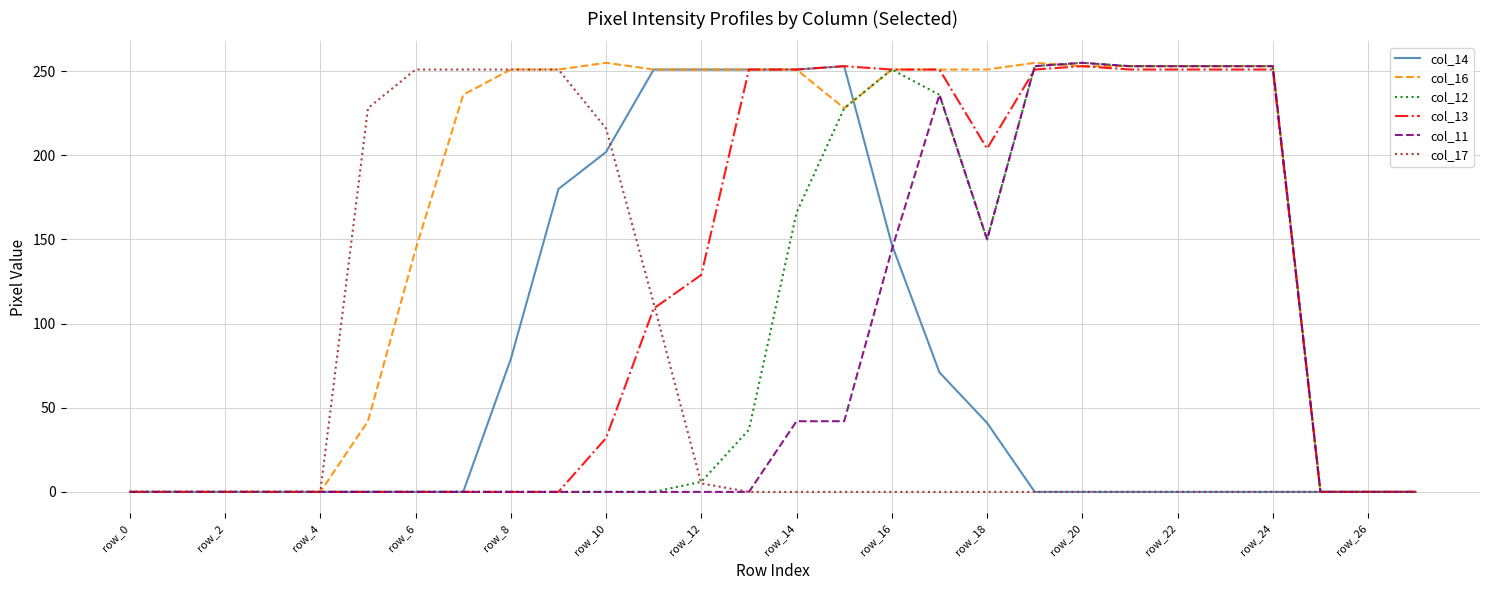

Which series has the largest total across all categories?

col_16